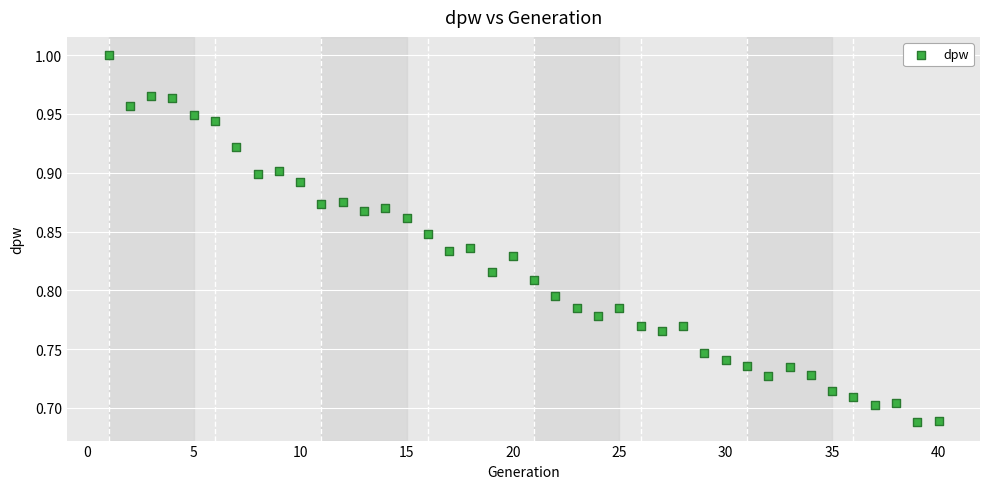

What is the range of Y values (max minus min)?

0.3